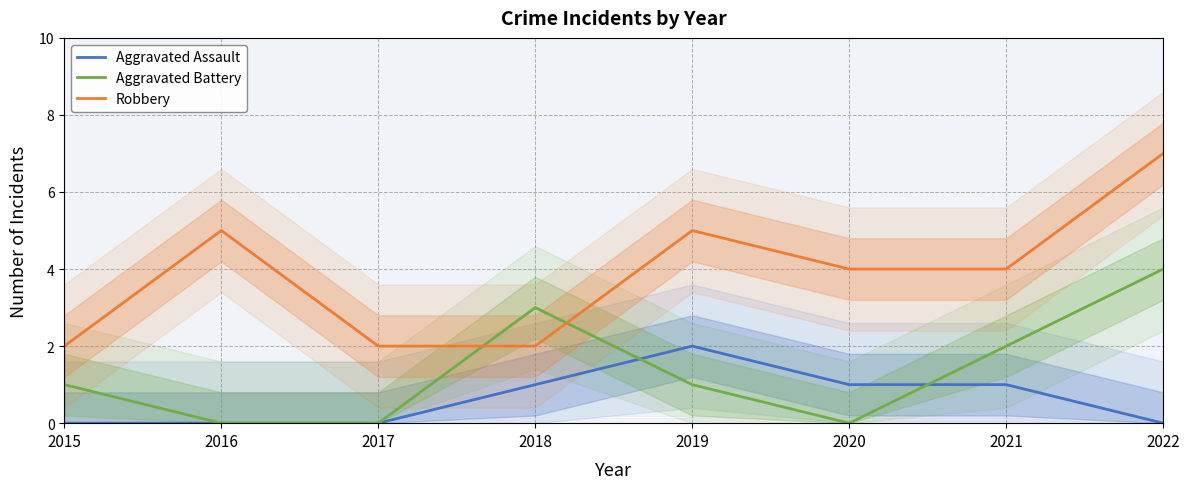

Reading left to right, extract all data points from this chart.

Aggravated Assault: 0	0	0	1	2	1	1	0
Aggravated Battery: 1	0	0	3	1	0	2	4
Robbery: 2	5	2	2	5	4	4	7